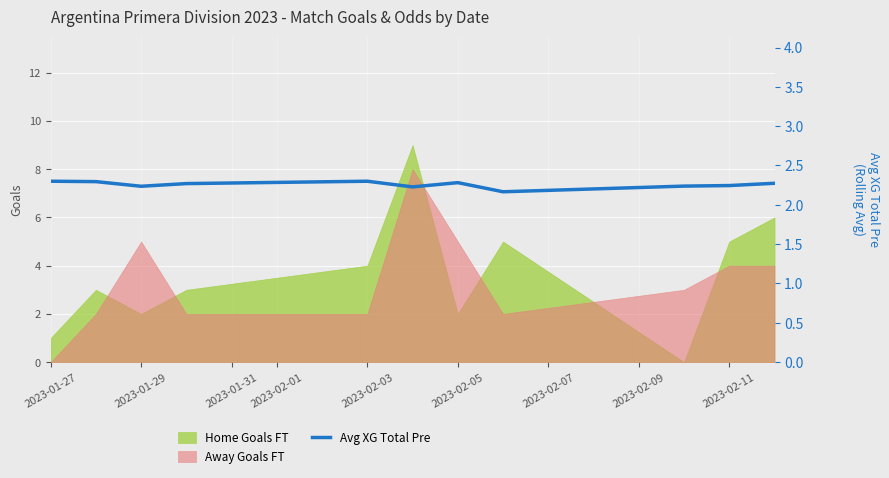

The value of Away Goals FT at 2023-02-05 is 8. True or false?

False